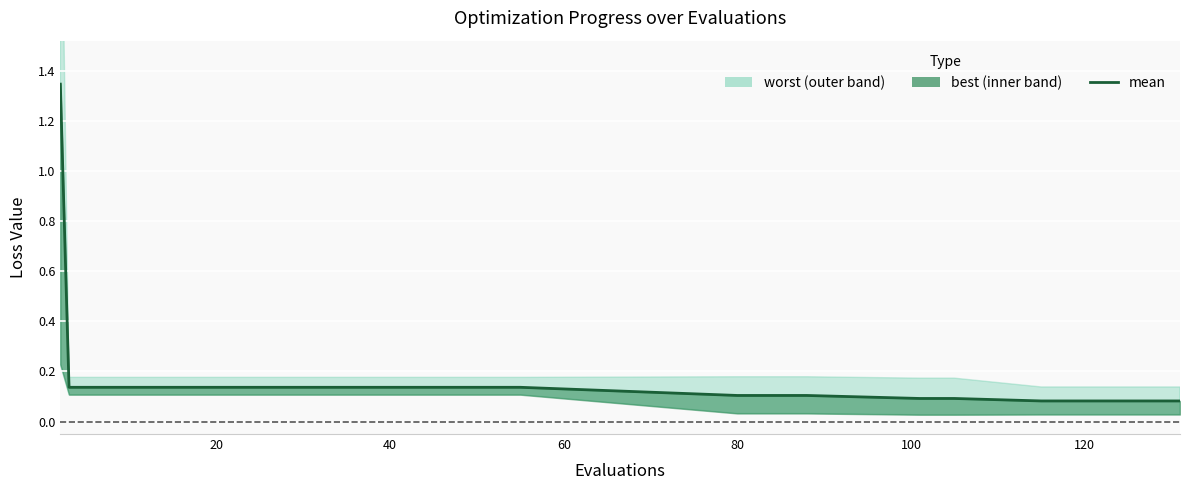

Read the value at 60.

0.1